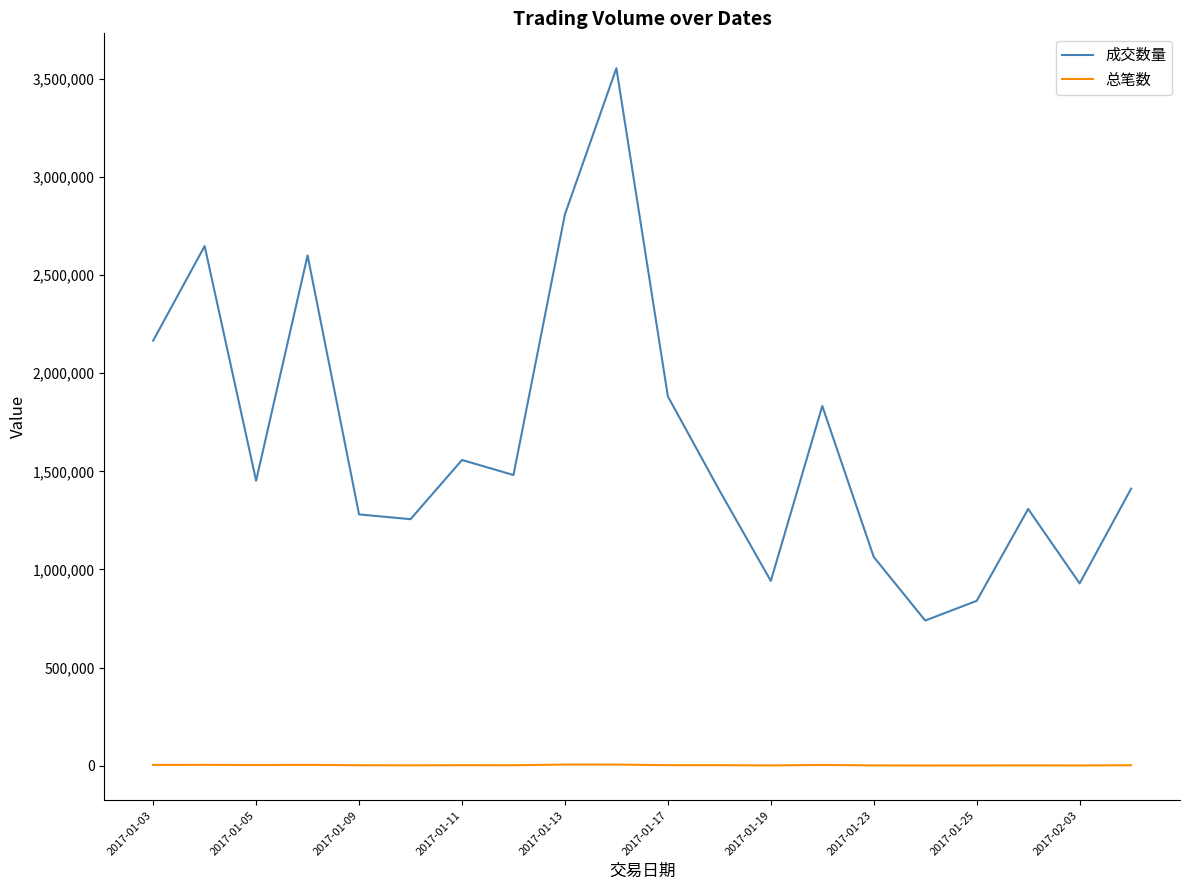

True or false: 成交数量 and 总笔数 intersect in this chart.

False